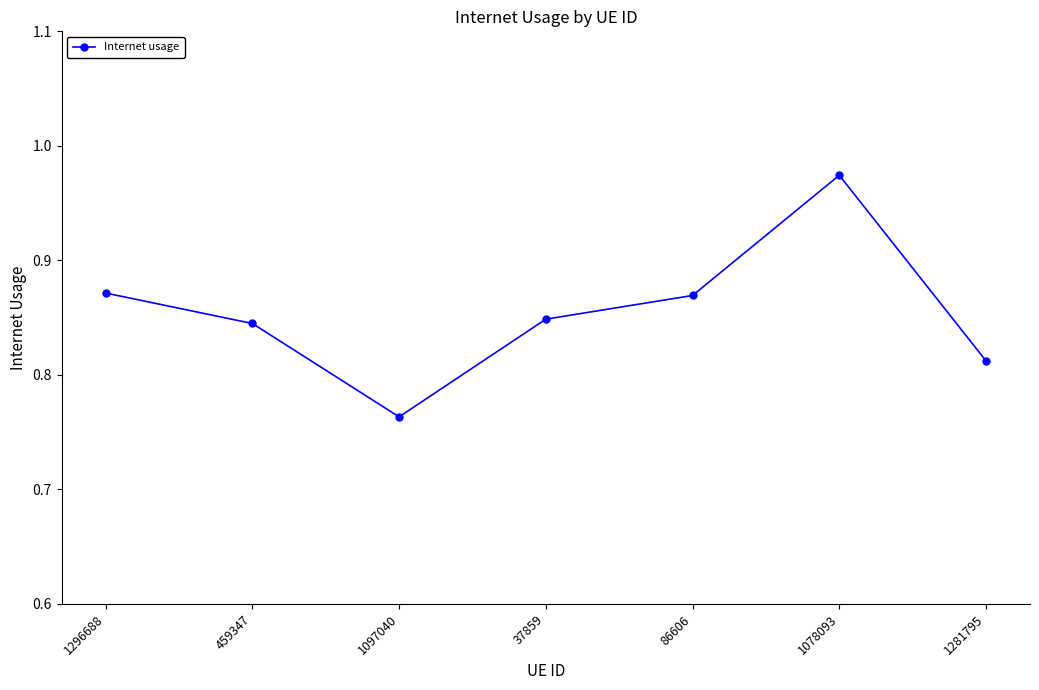

What is the sum of all values?

6.0